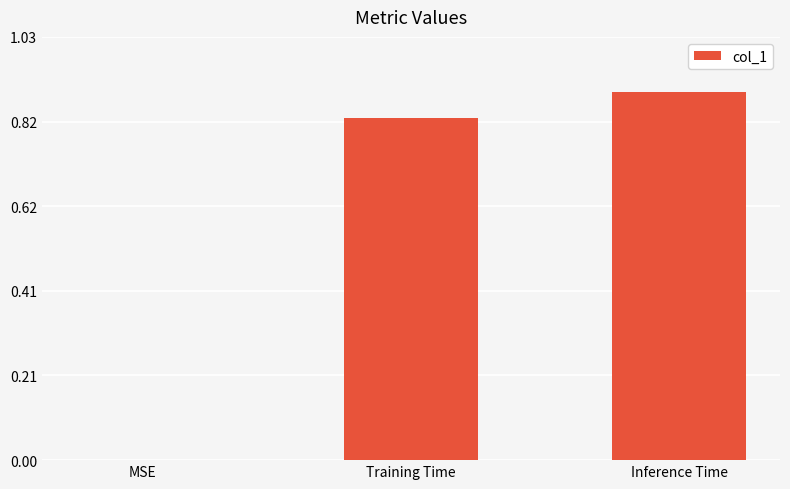

What is the sum of all values?

1.7